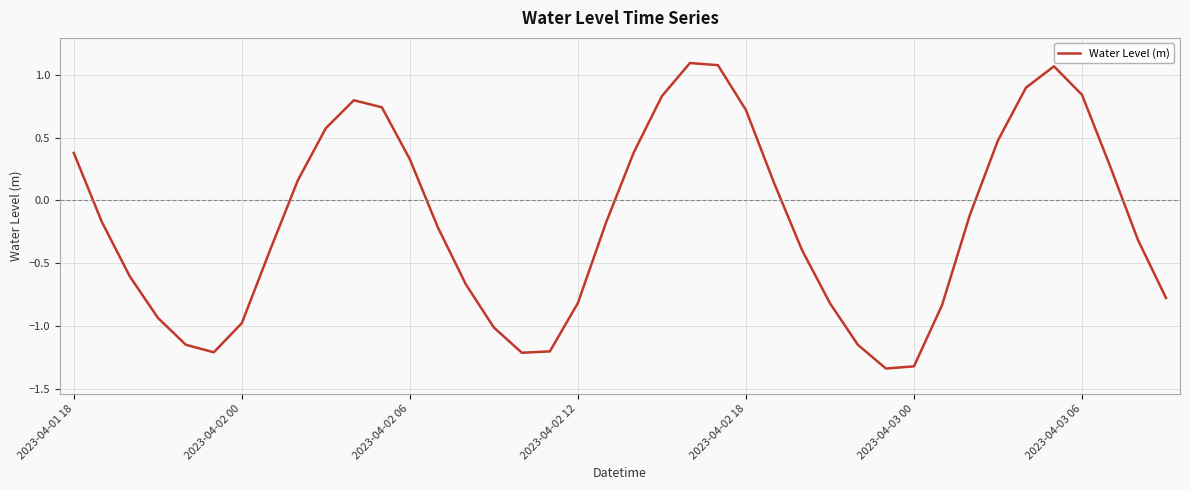

What is the difference between the maximum and minimum values?

2.4